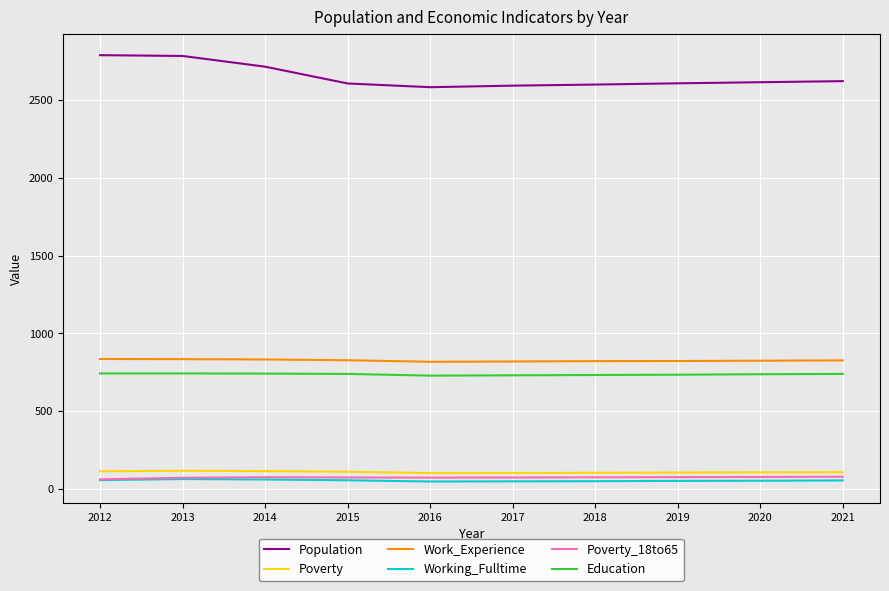

Rank the series at 2016 from lowest to highest value.

Working_Fulltime, Poverty_18to65, Poverty, Education, Work_Experience, Population